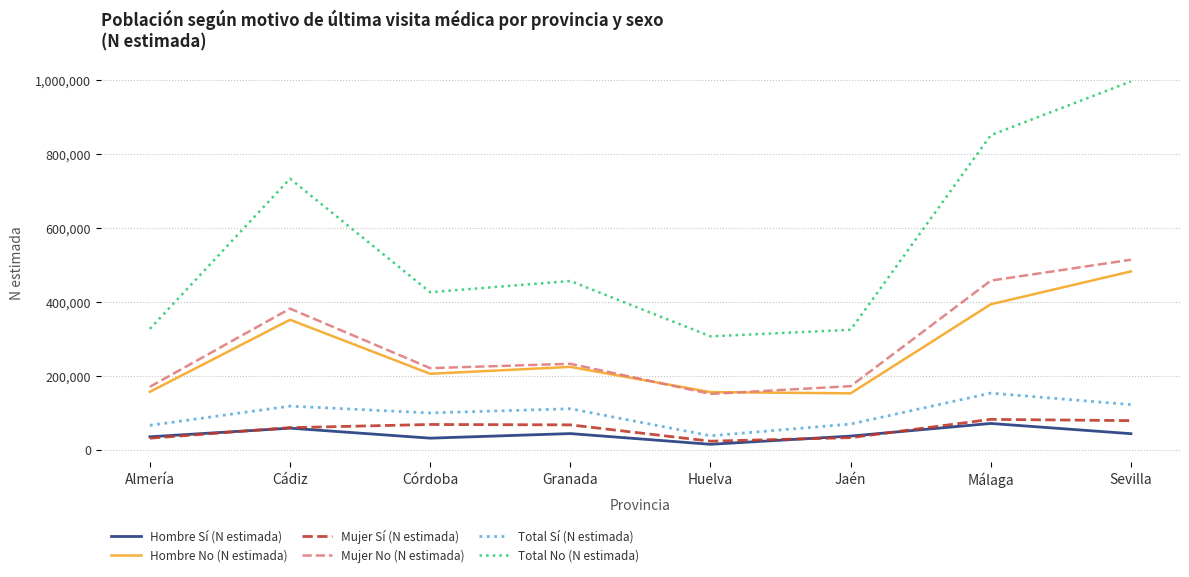

What position from the left is Almería?

1